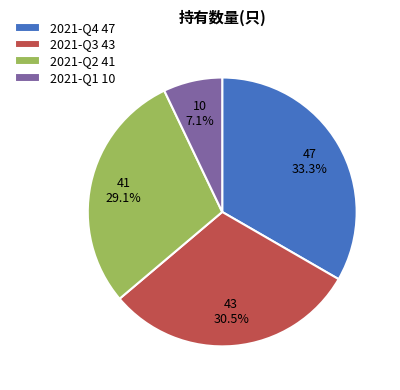

To the nearest percent, what is the combined percentage of 2021-Q1 and 2021-Q4?

40%